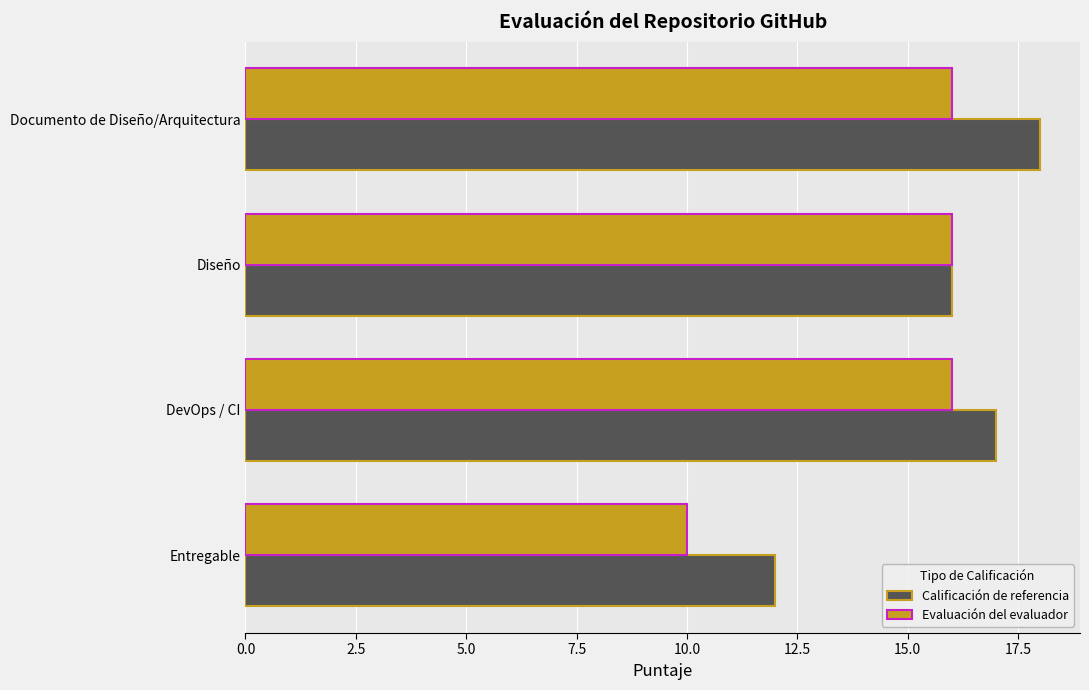

Count the Calificación de referencia values in the range 16 to 18.

3